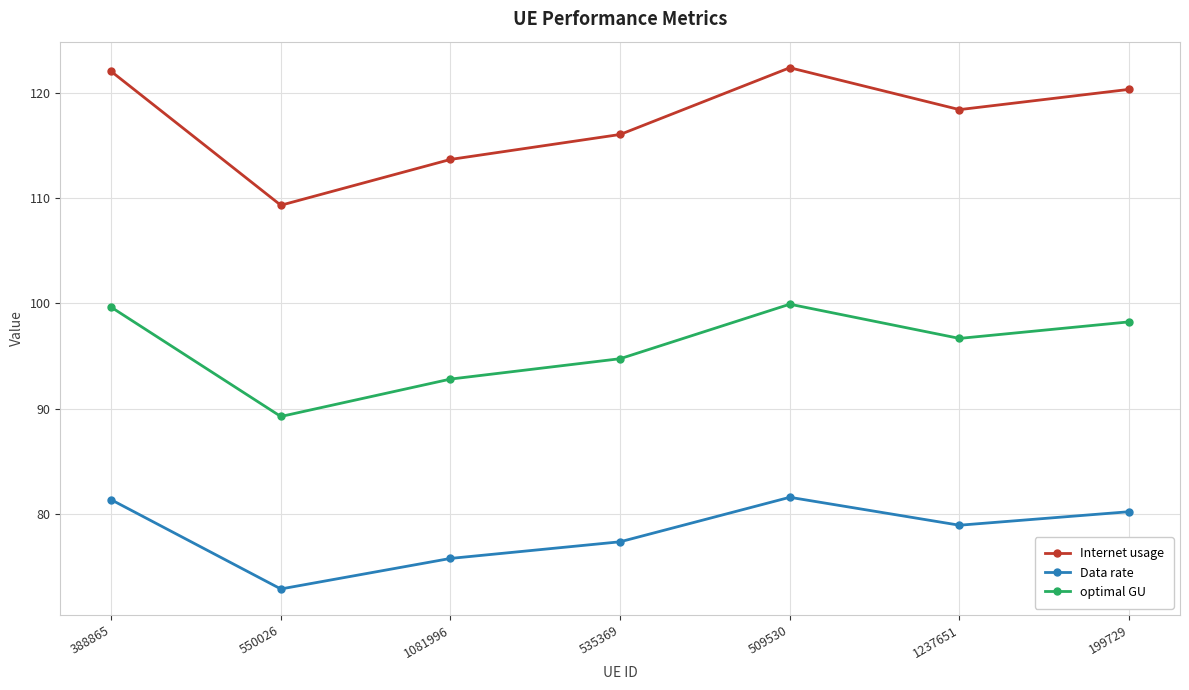

Reading right to left, transcribe all the data shown in this chart.

Internet usage: 199729=120.3	1237651=118.4	509530=122.4	535369=116.0	1081996=113.7	550026=109.3	388865=122.0
Data rate: 199729=80.2	1237651=78.9	509530=81.6	535369=77.4	1081996=75.8	550026=72.9	388865=81.4
optimal GU: 199729=98.3	1237651=96.7	509530=99.9	535369=94.8	1081996=92.8	550026=89.3	388865=99.6